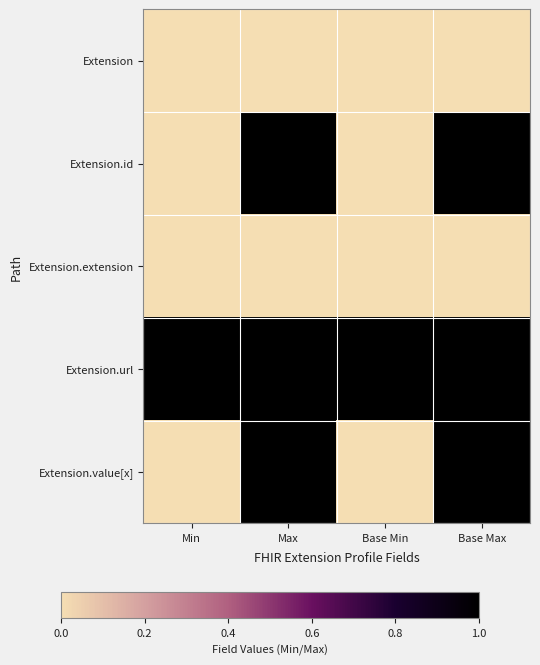

At Min, list the series in order from largest to smallest.

Extension.url, Extension, Extension.id, Extension.extension, Extension.value[x]